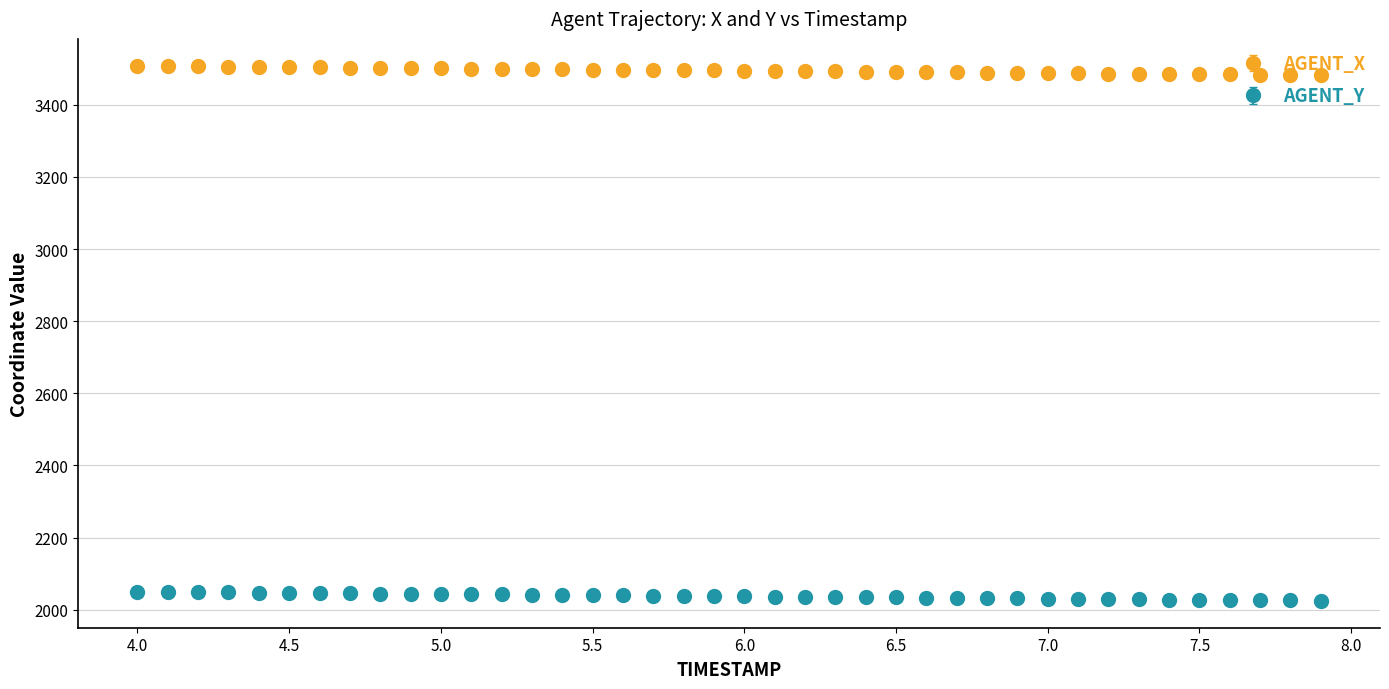

What is the sum of all AGENT_Y values?

81501.2